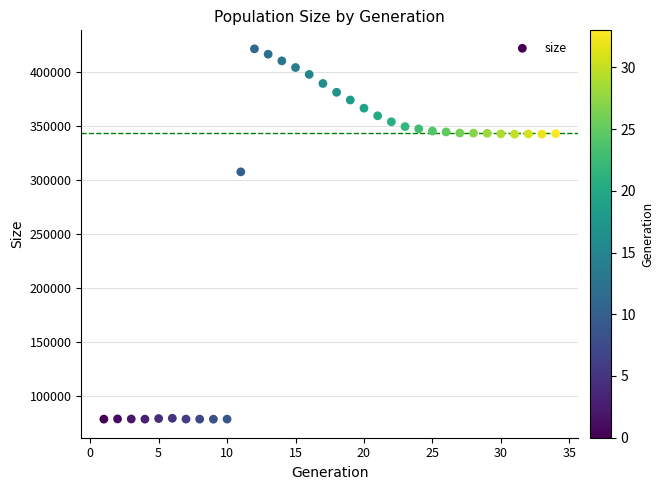

What is the range of X values (max minus min)?

33